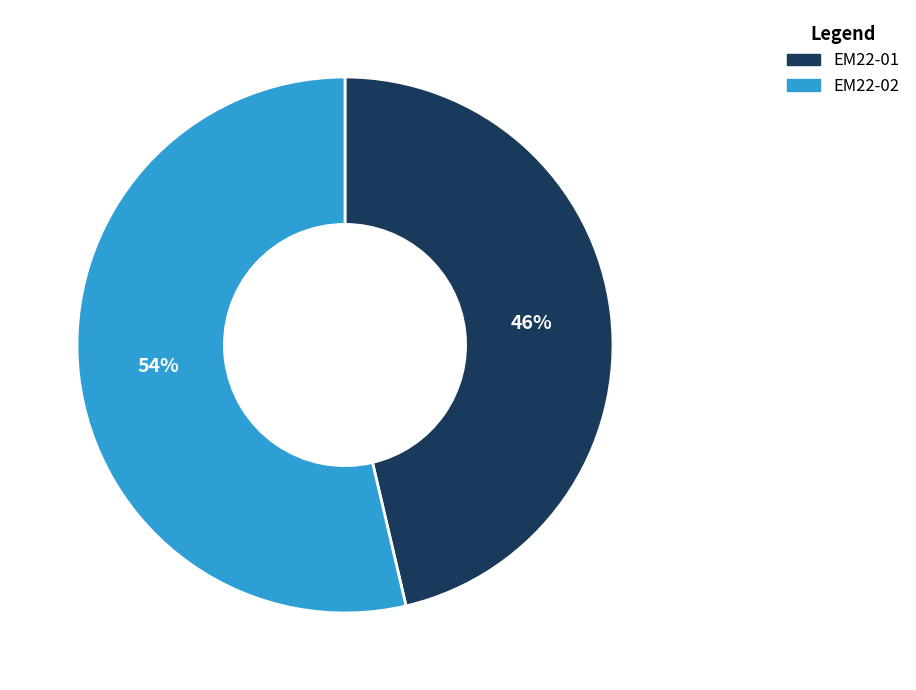

Combined, do EM22-01 and EM22-02 account for over 50%?

Yes